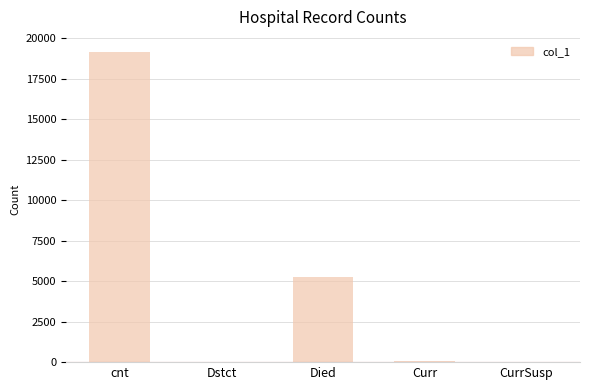

What is the sum of all values?

24500